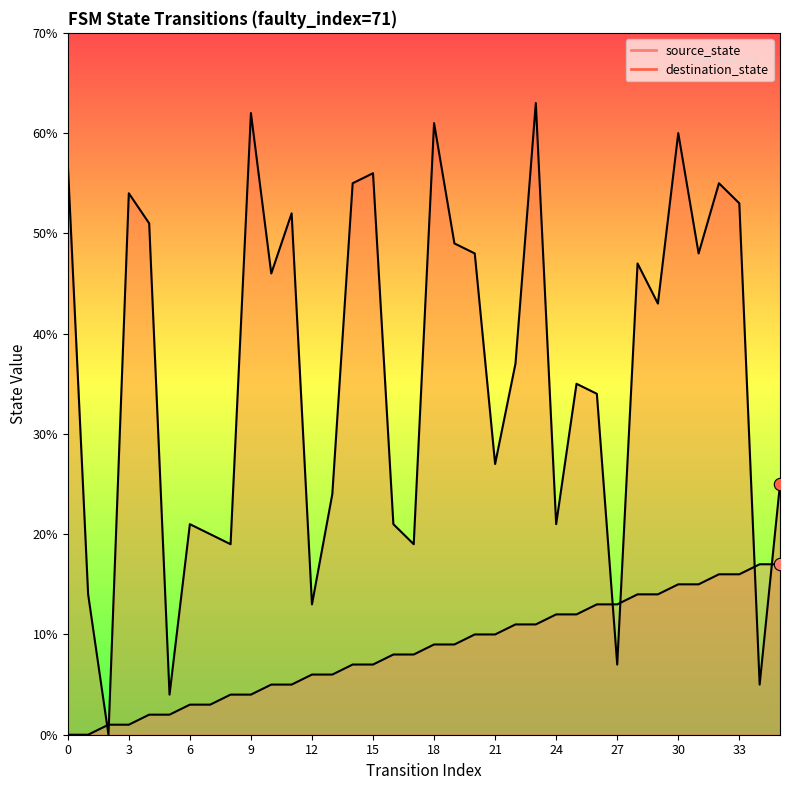

At which category is the sum across all series the highest?

30